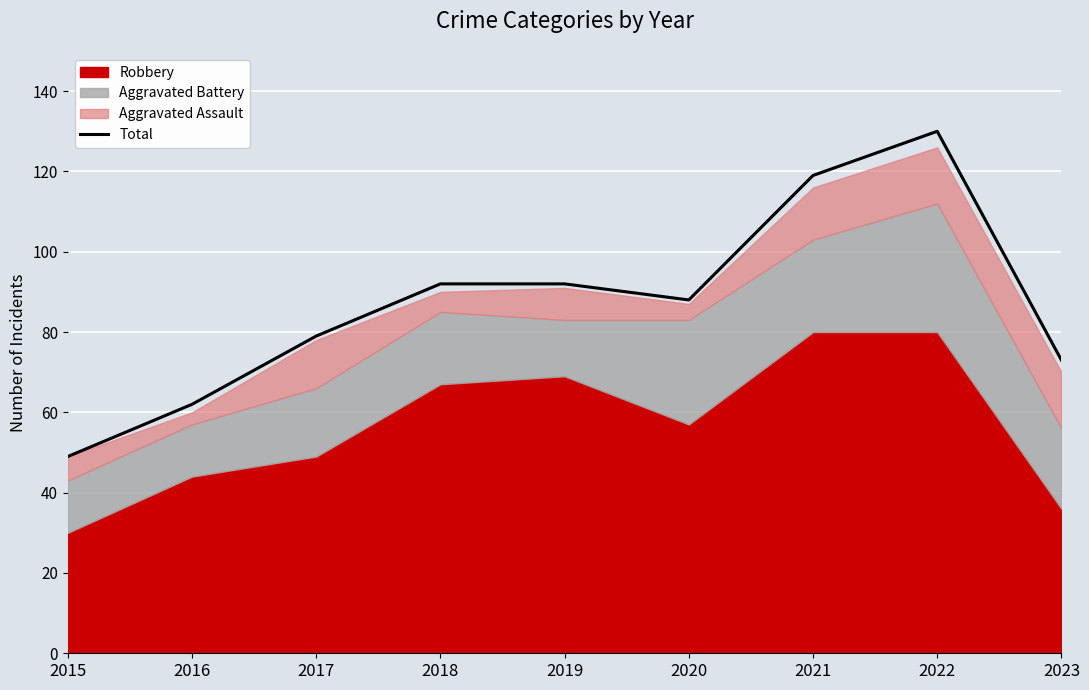

How many data points does each series have?

9